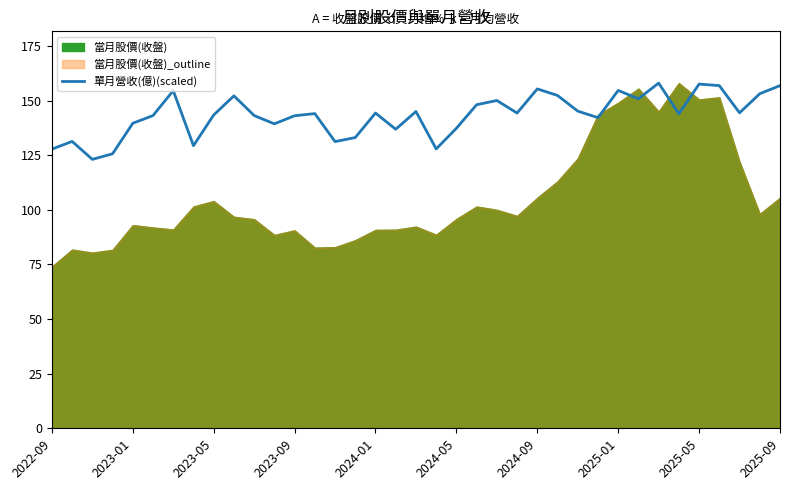

The value at 2022-09 is 127.8. True or false?

True